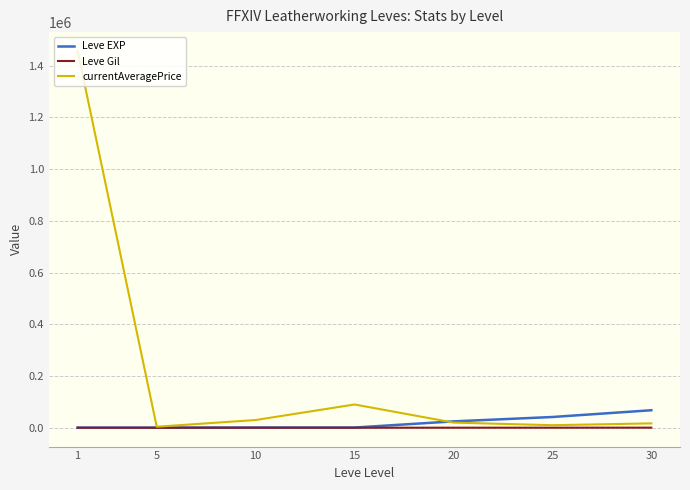

What is the sum of all currentAveragePrice values?

1627320